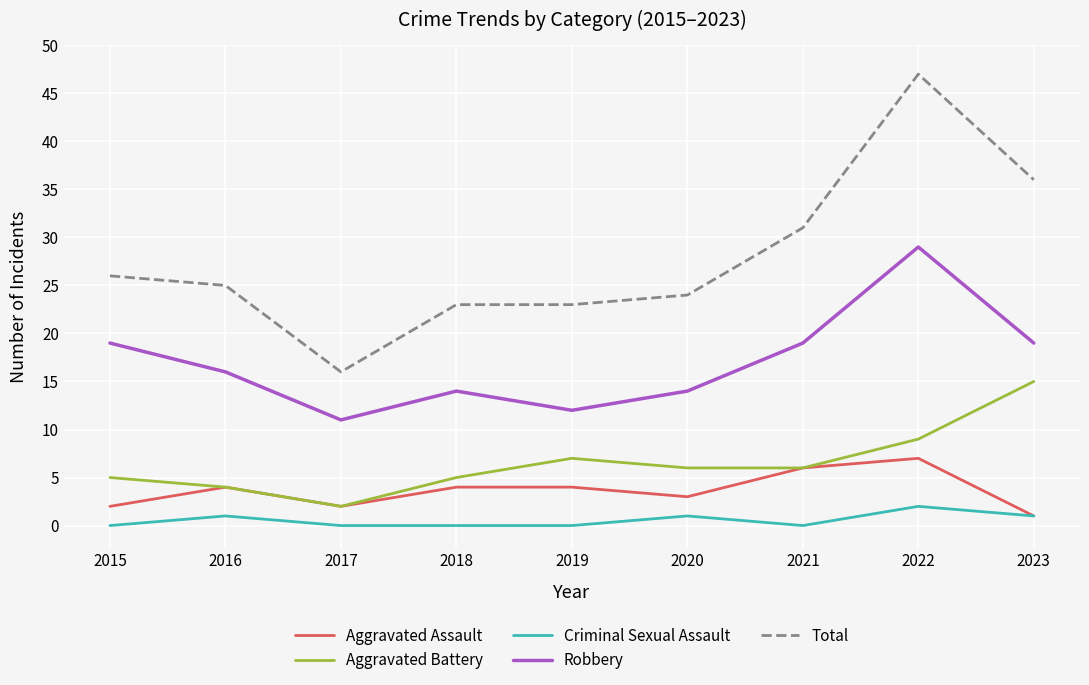

What are all the series names shown in the legend?

Aggravated Assault, Aggravated Battery, Criminal Sexual Assault, Robbery, Total